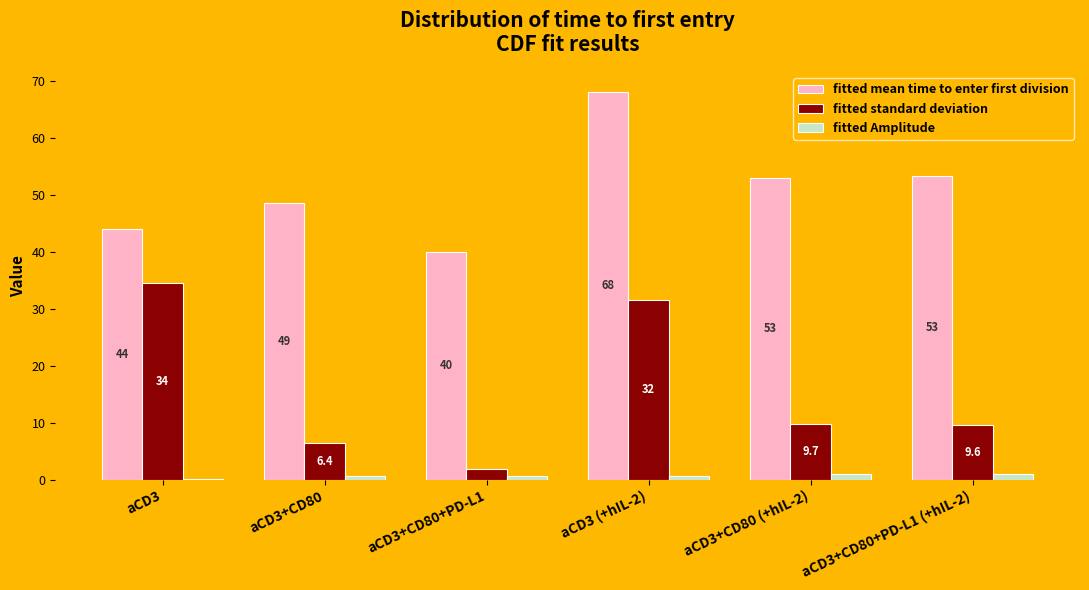

At which category does the chart reach its peak across all series?

aCD3 (+hIL-2)